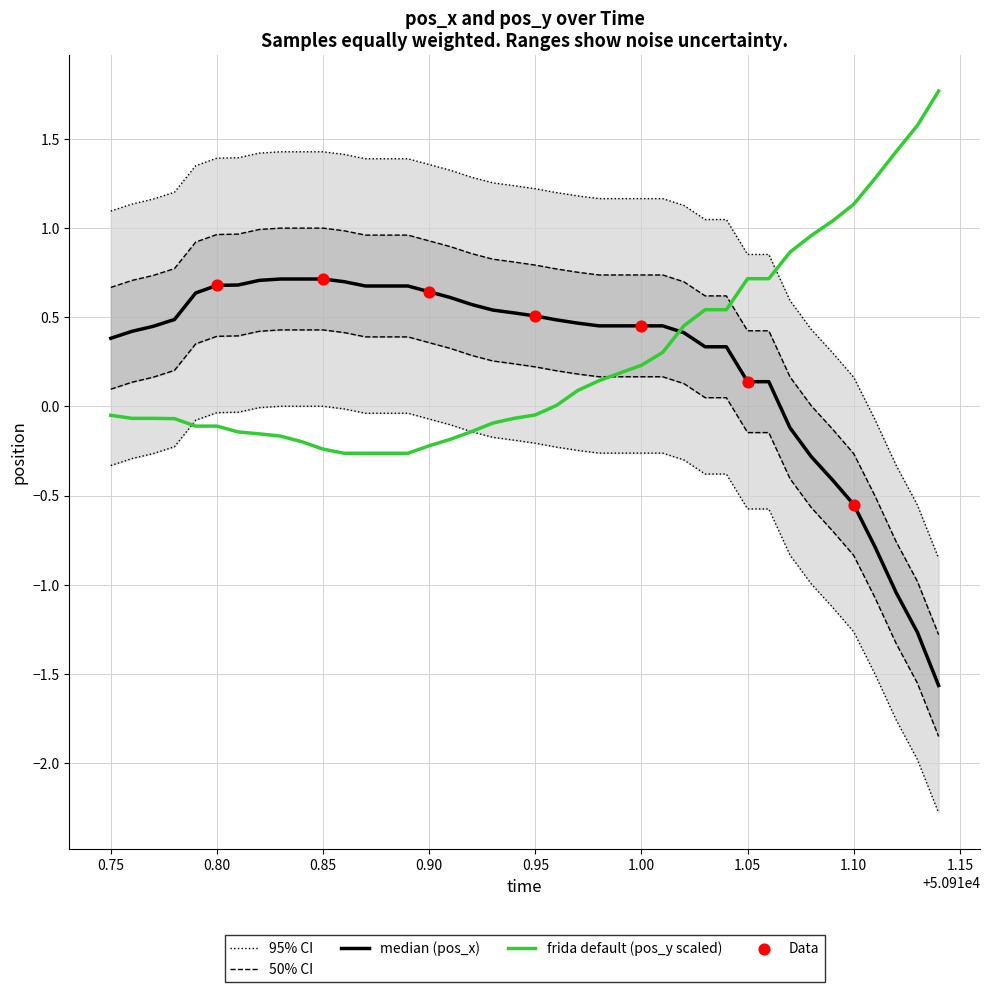

Which series contains the lowest Y value?

pos_x